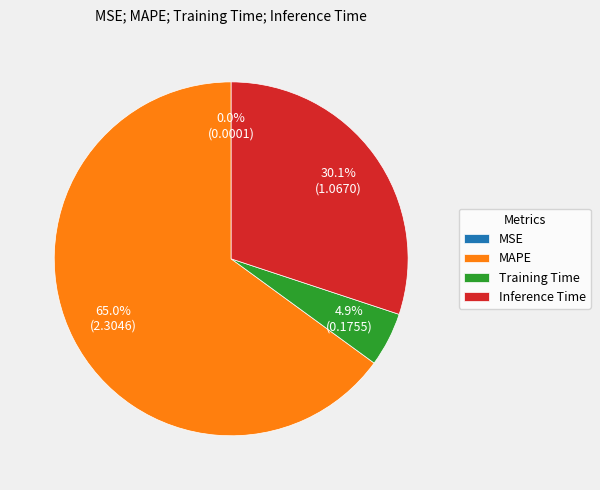

Approximately how many times larger is the value at MAPE compared to Inference Time?

2.2